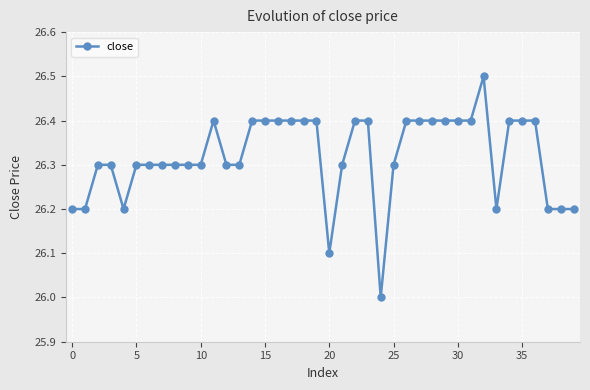

What is the smallest value displayed?

26.0